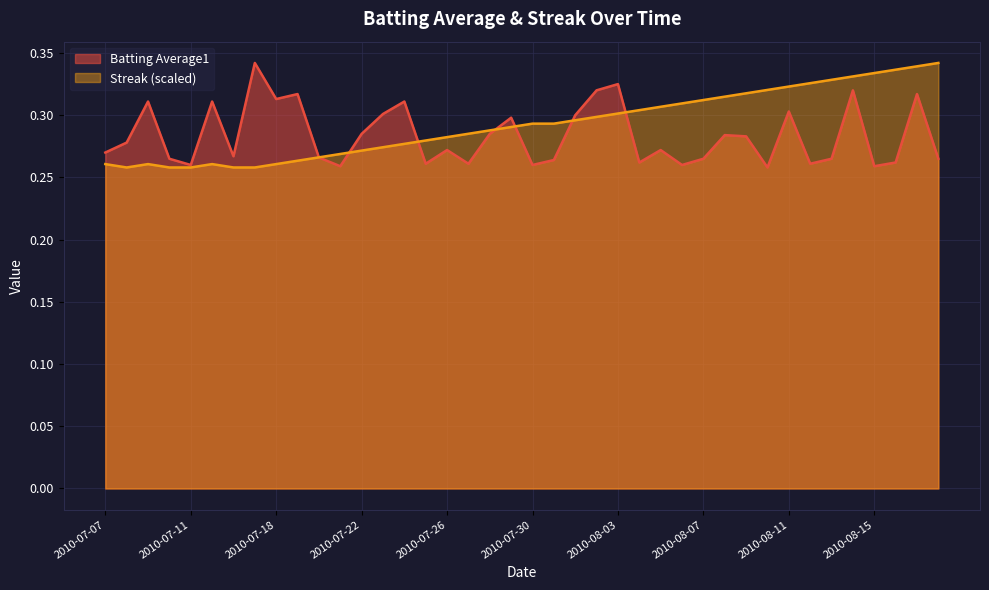

What is the value of the Streak point at the 23rd from the left?

0.3